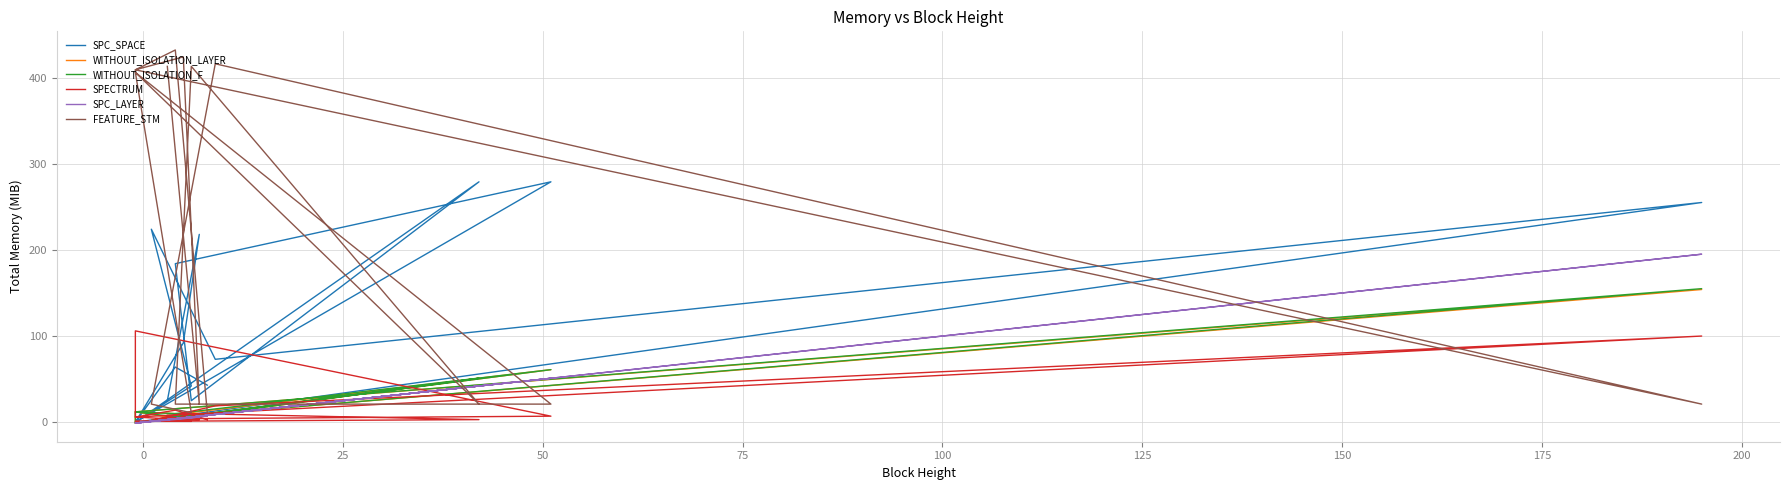

How many data points in FEATURE_STM are less than 406?

8